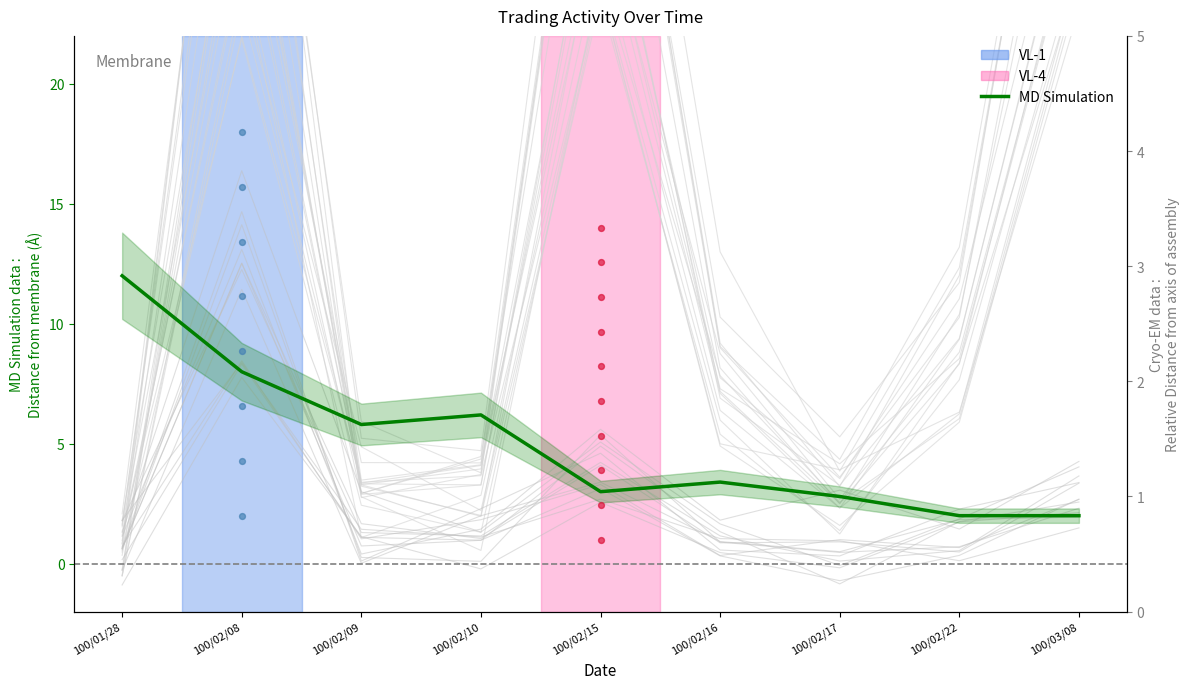

What is the ratio of the value at 100/02/08 to the value at 100/02/16?

2.4